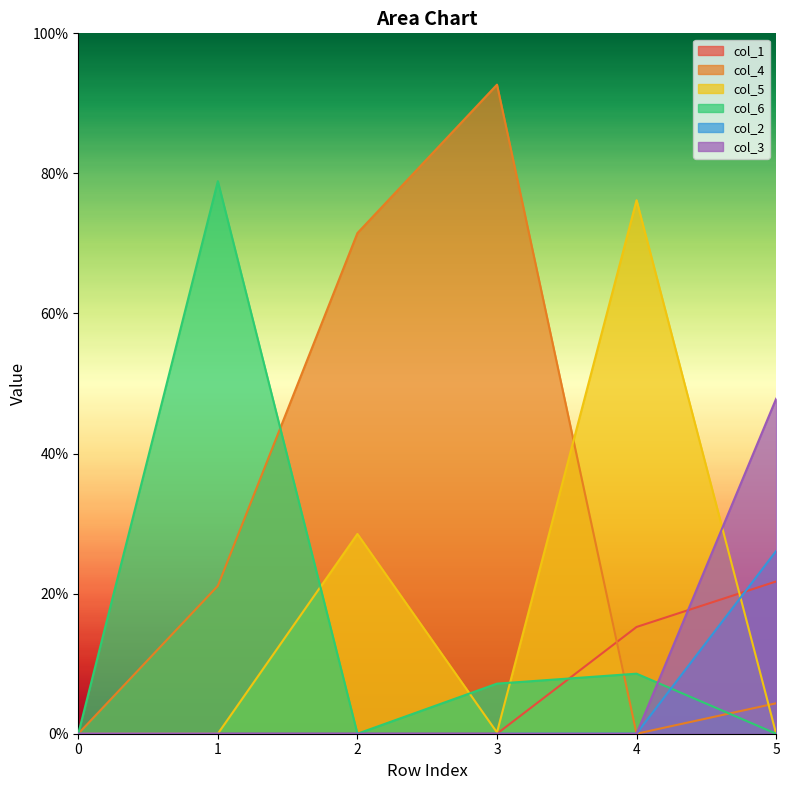

List the series in order of their peak value, highest first.

col_4, col_6, col_5, col_3, col_2, col_1